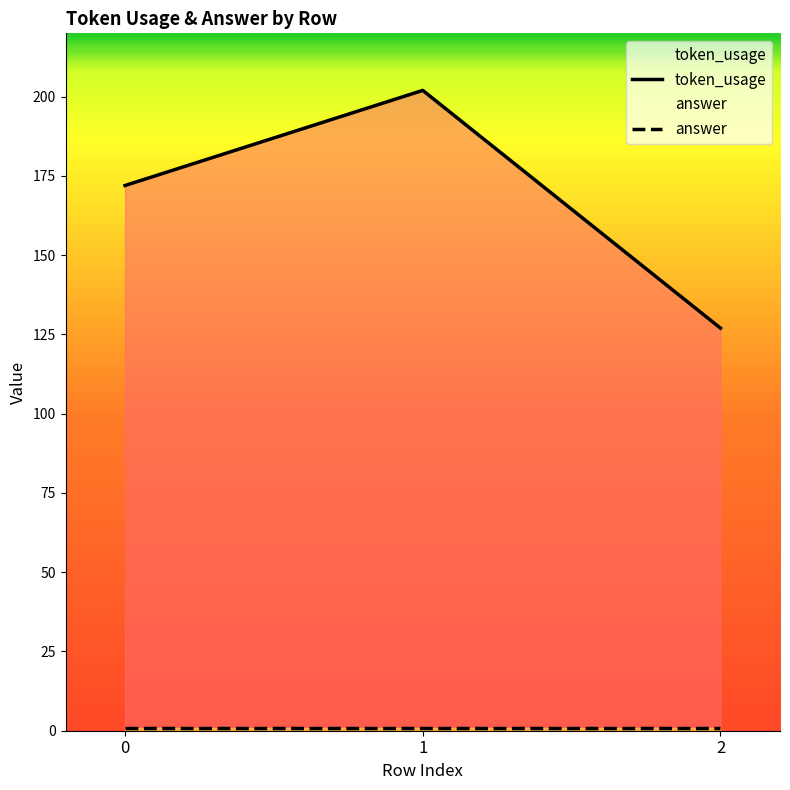

True or false: token_usage has a value of 168 at 2.

False